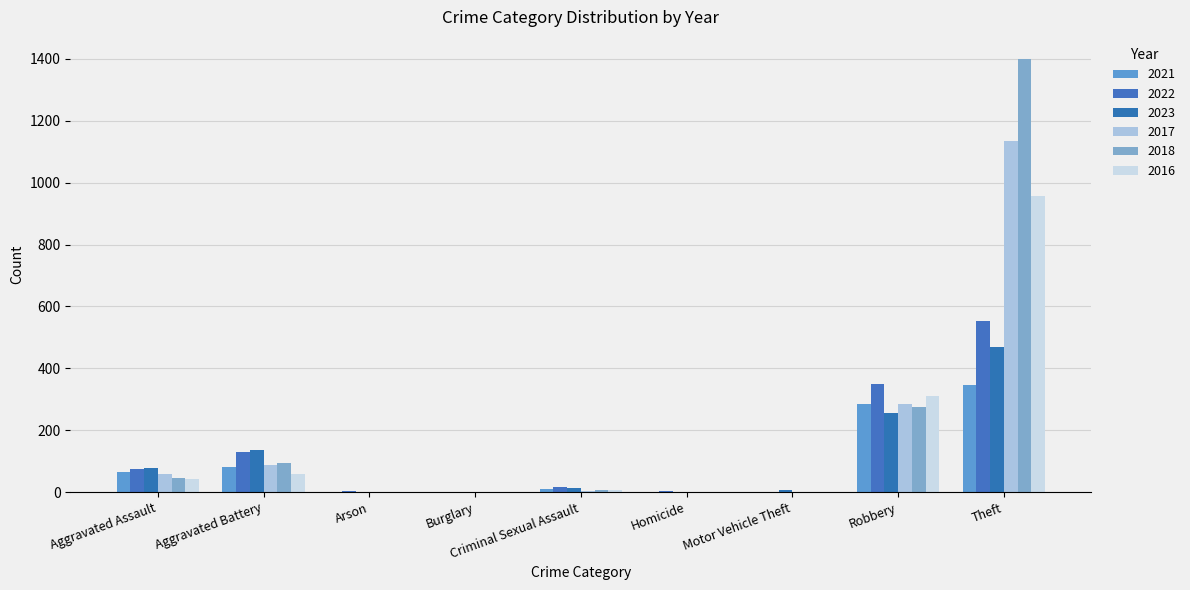

Read the 2022 value at Aggravated Assault.

76